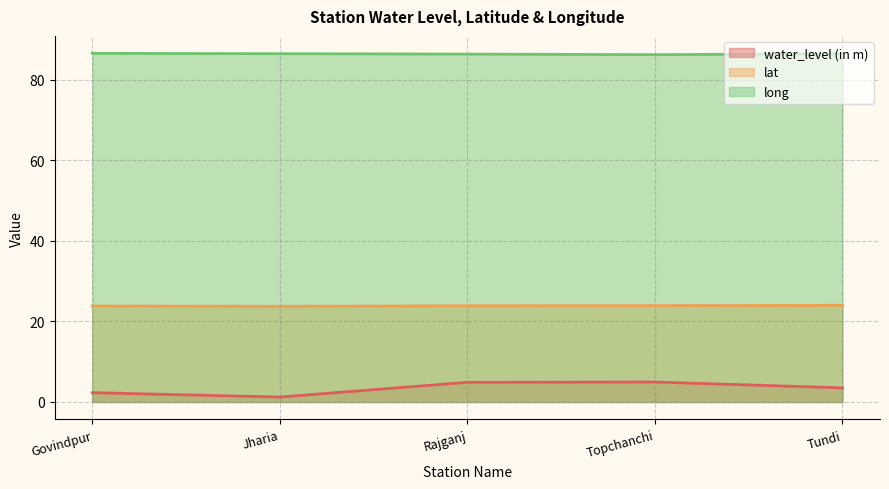

How many data points in water_level (in m) are less than 3?

2